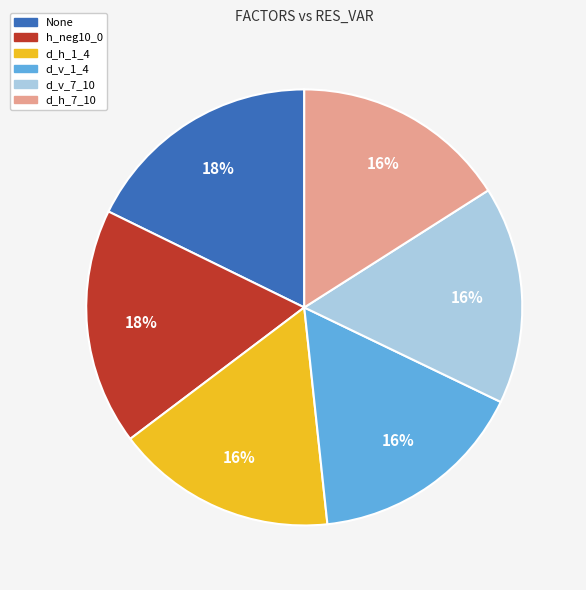

Count the number of slices in the pie.

6